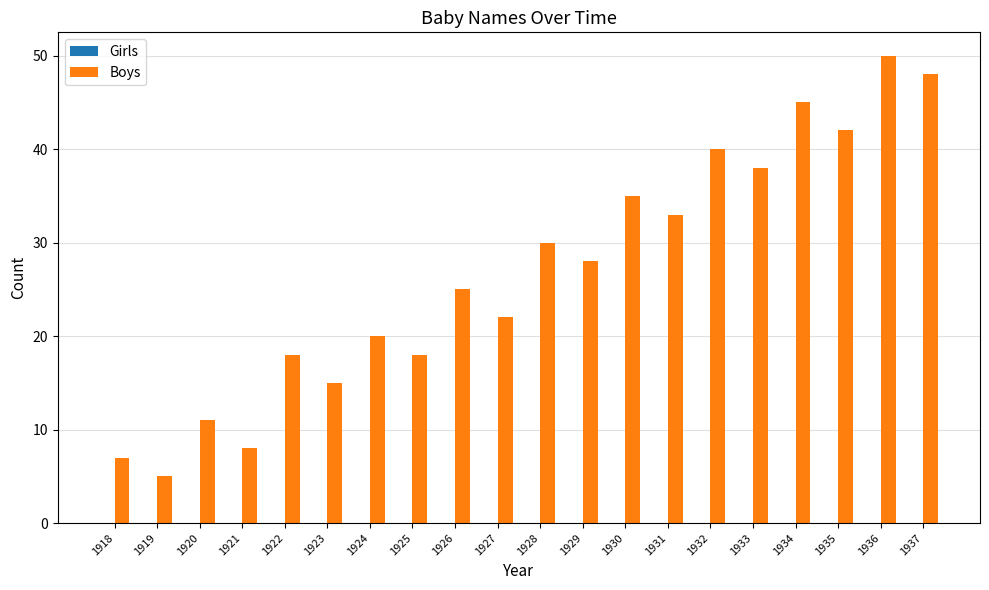

Count the number of data series in this chart.

1